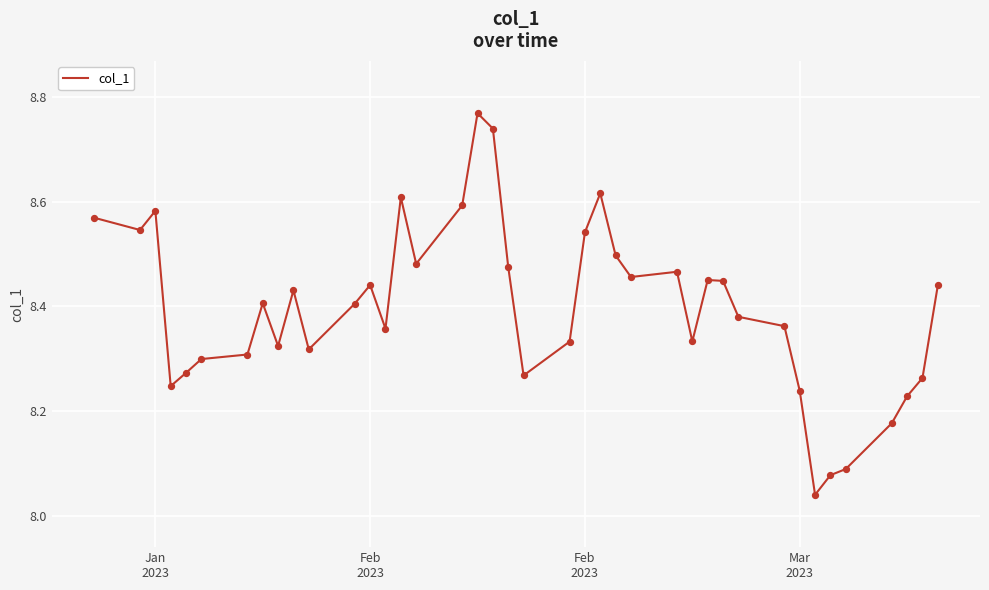

What is the difference between the maximum and minimum values?

0.7